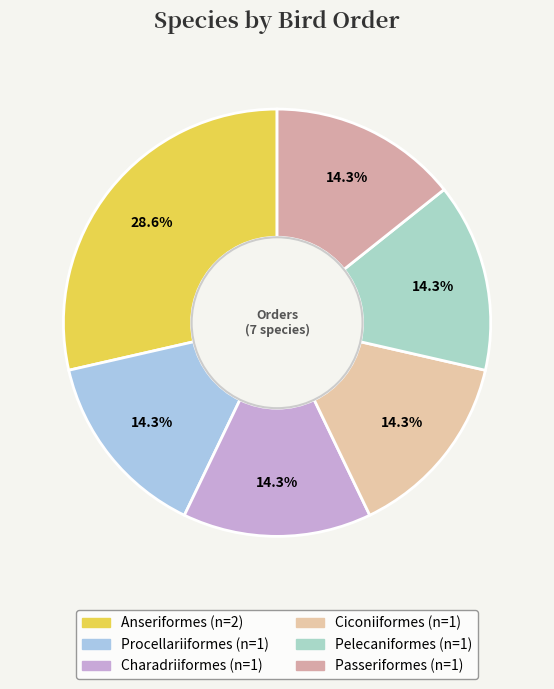

To the nearest percent, what is the average slice percentage?

17%